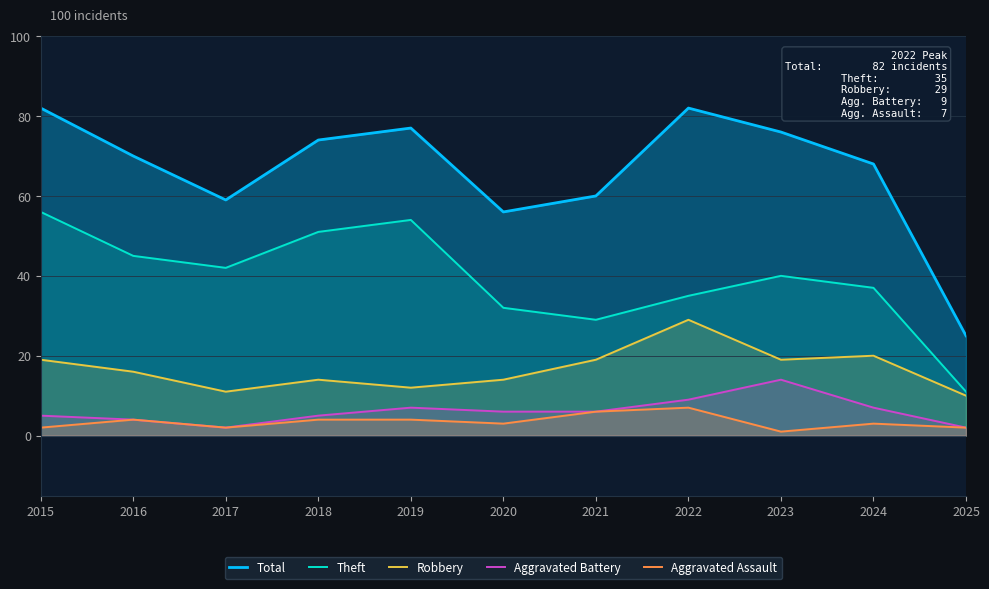

How many lines are shown in the chart?

5